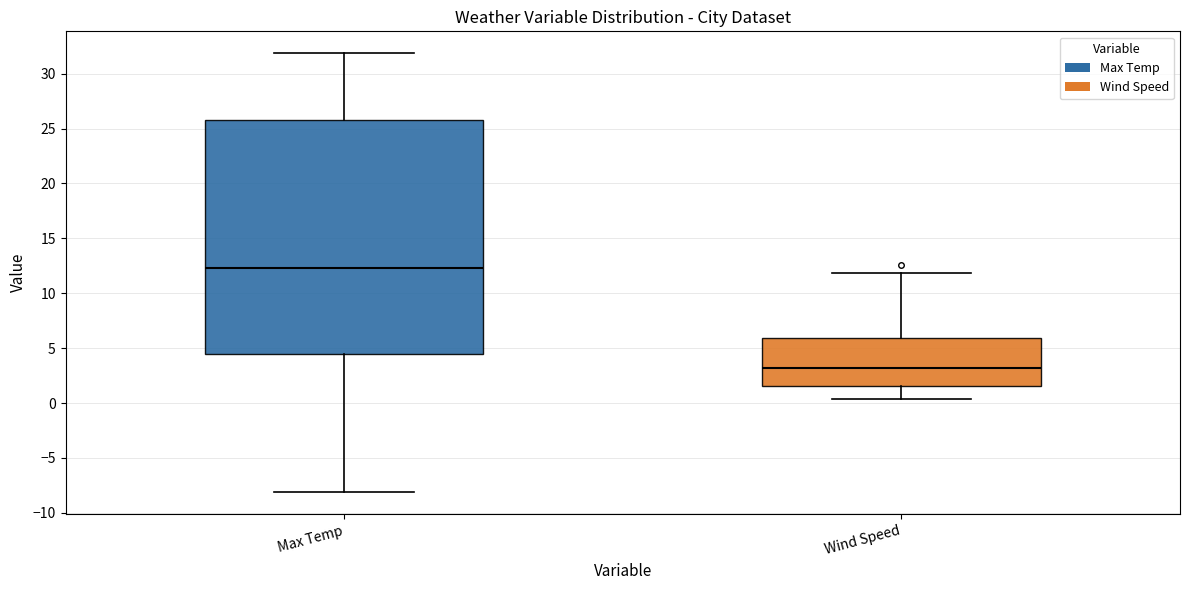

Reading left to right, transcribe this box plot: for each box, give where its median line is, the range the box spans, and where its two whiskers end, as read against the y-axis. The values are not printed on the chart, so give them approximately, as read against the axis.

Max Temp: median 12.5, box 4.5 to 25.5, whiskers -8.0 to 32.0
Wind Speed: median 3.0, box 1.5 to 6.0, whiskers 0.5 to 12.0